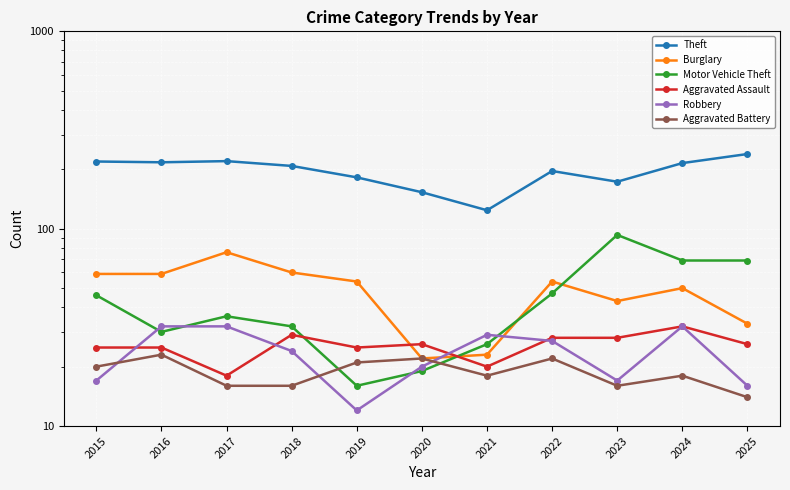

What is the difference between the maximum and minimum values in the Aggravated Assault series?

14